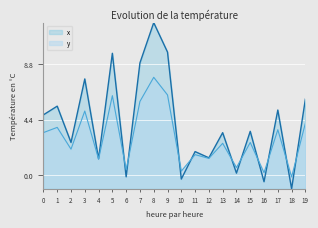

How many data points are less than 3?

9